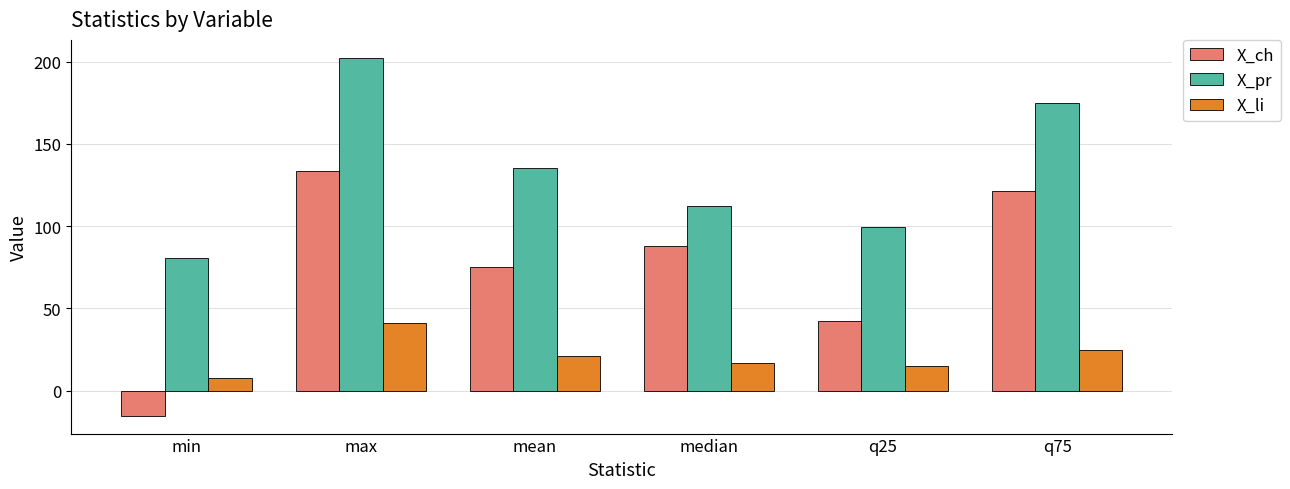

What is the total value across all series at max?

377.2